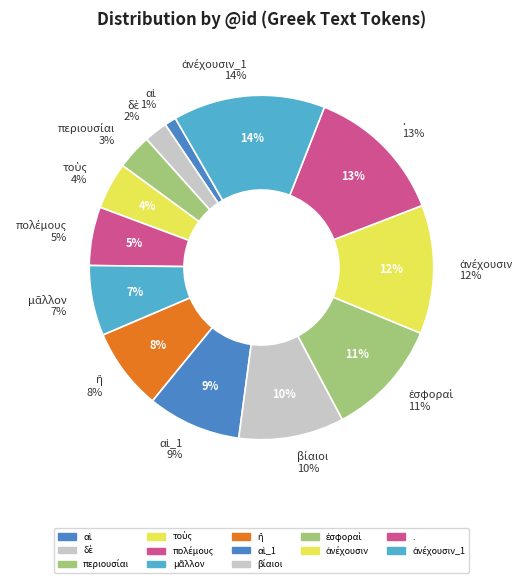

What is the smallest slice in the pie chart?

αἱ